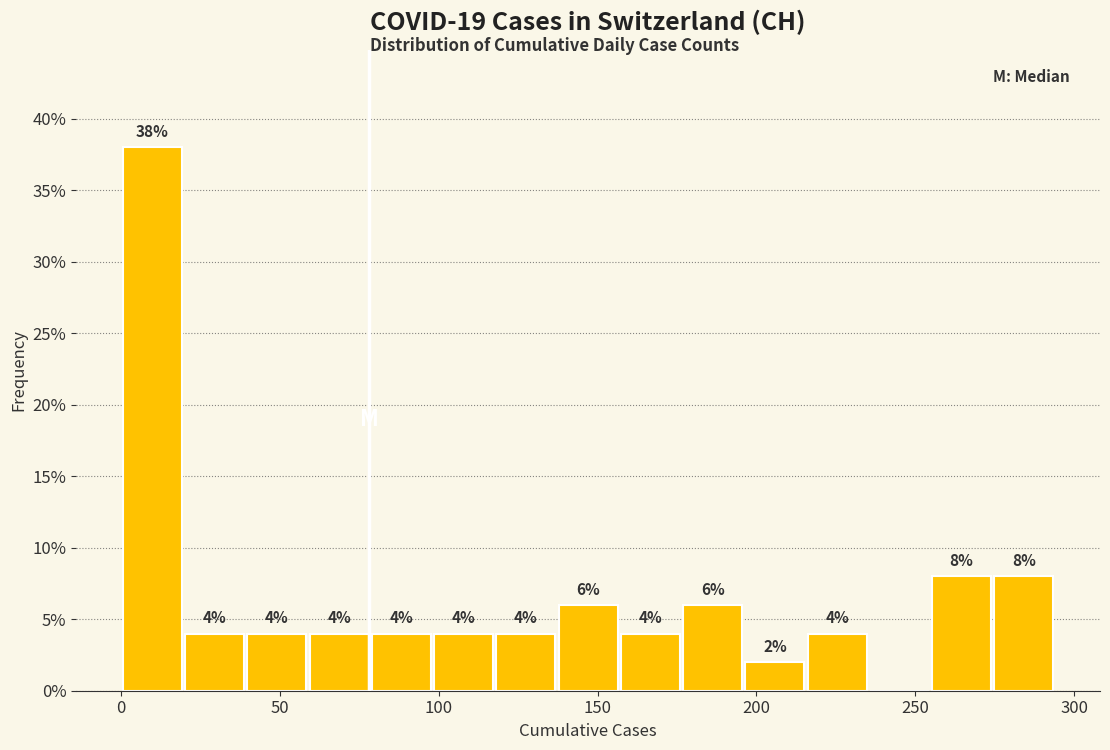

Read against the x-axis, roughly where is the centre of the tallest bar?

10